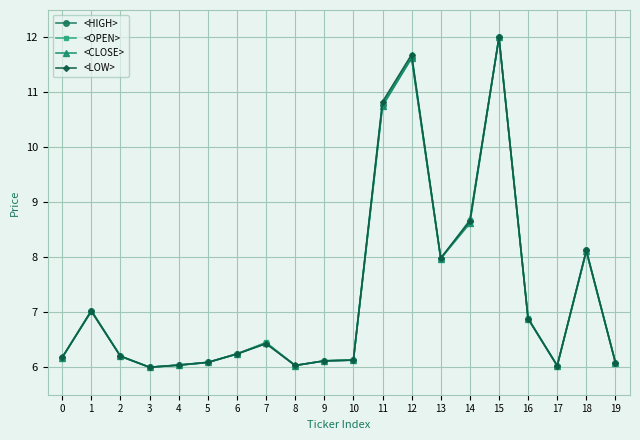

What is the sum of the <HIGH> values at 12 and 4?

17.7